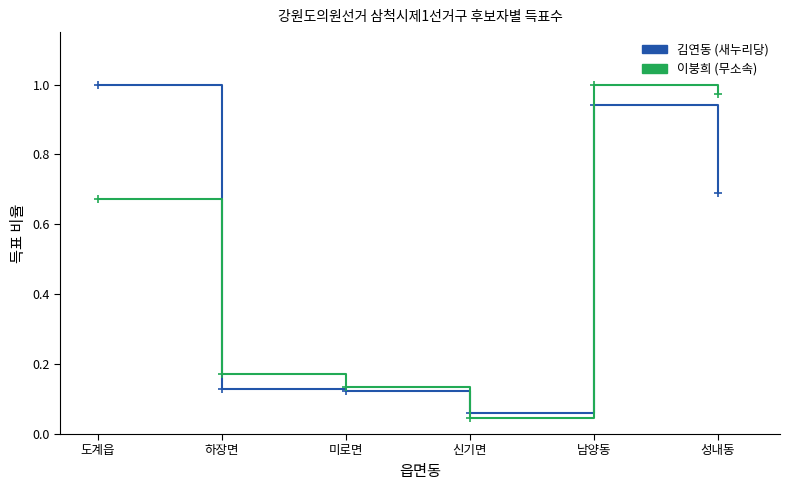

What position from the right is 성내동?

1